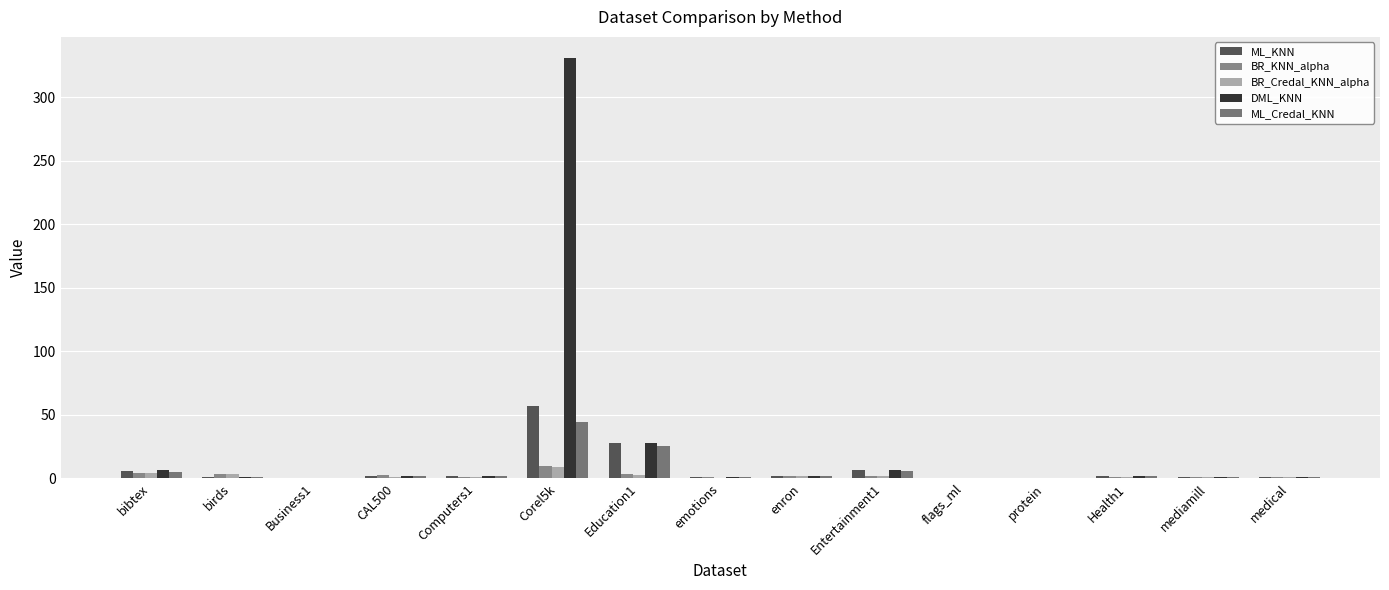

Reading right to left, extract all data points from this chart.

ML_KNN: 0.9	0.8	2.2	0.1	0.4	6.2	1.5	0.7	27.8	57.1	1.7	2.1	0.4	0.8	5.5
BR_KNN_alpha: 0.6	0.8	1.4	0.0	0.5	2.0	2.0	0.7	3.0	9.4	1.1	2.3	0.4	3.4	4.3
BR_Credal_KNN_alpha: 0.6	0.7	1.2	0.0	0.4	1.9	1.7	0.5	2.9	9.1	1.1	1.3	0.4	3.0	4.2
DML_KNN: 1.1	0.8	2.2	0.1	0.4	6.2	1.5	0.7	27.9	331.1	1.6	2.1	0.4	0.8	6.6
ML_Credal_KNN: 0.8	0.8	2.1	0.0	0.4	6.0	1.5	0.7	25.6	44.2	1.6	2.1	0.4	0.8	5.2